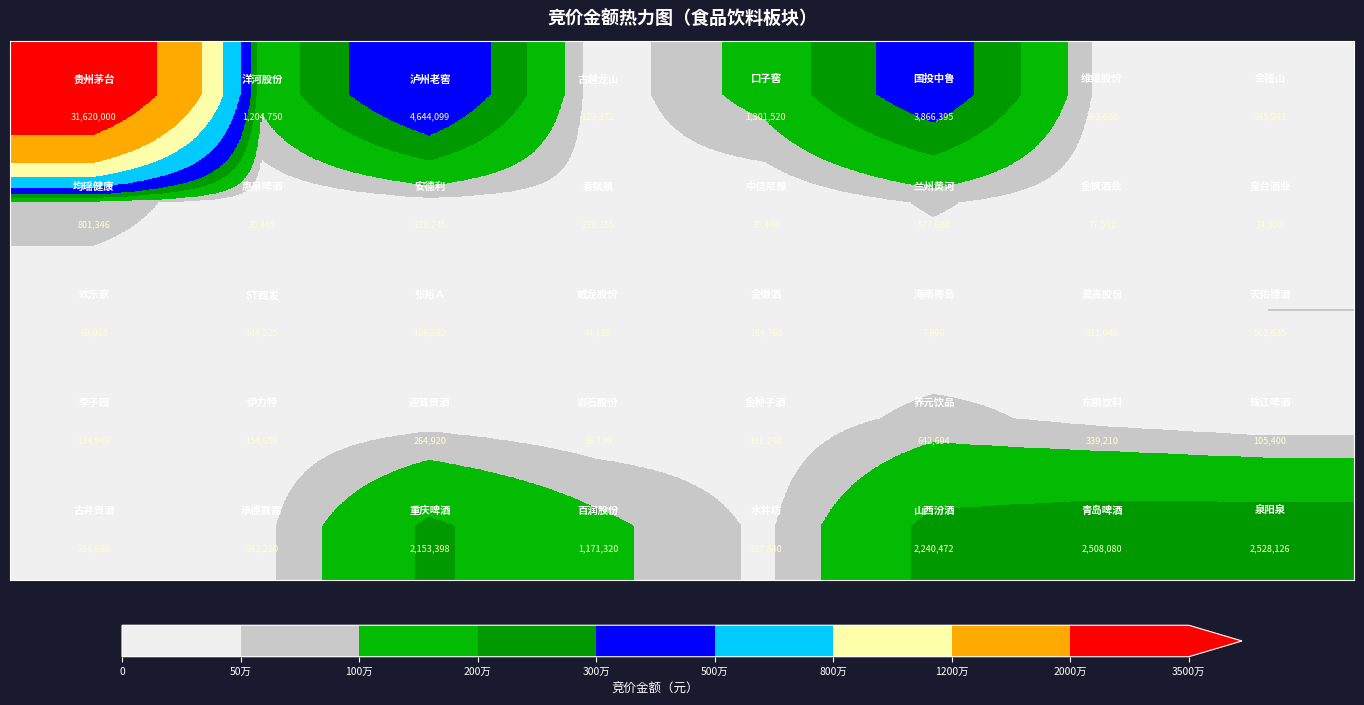

What is the minimum value shown in the chart?

7990